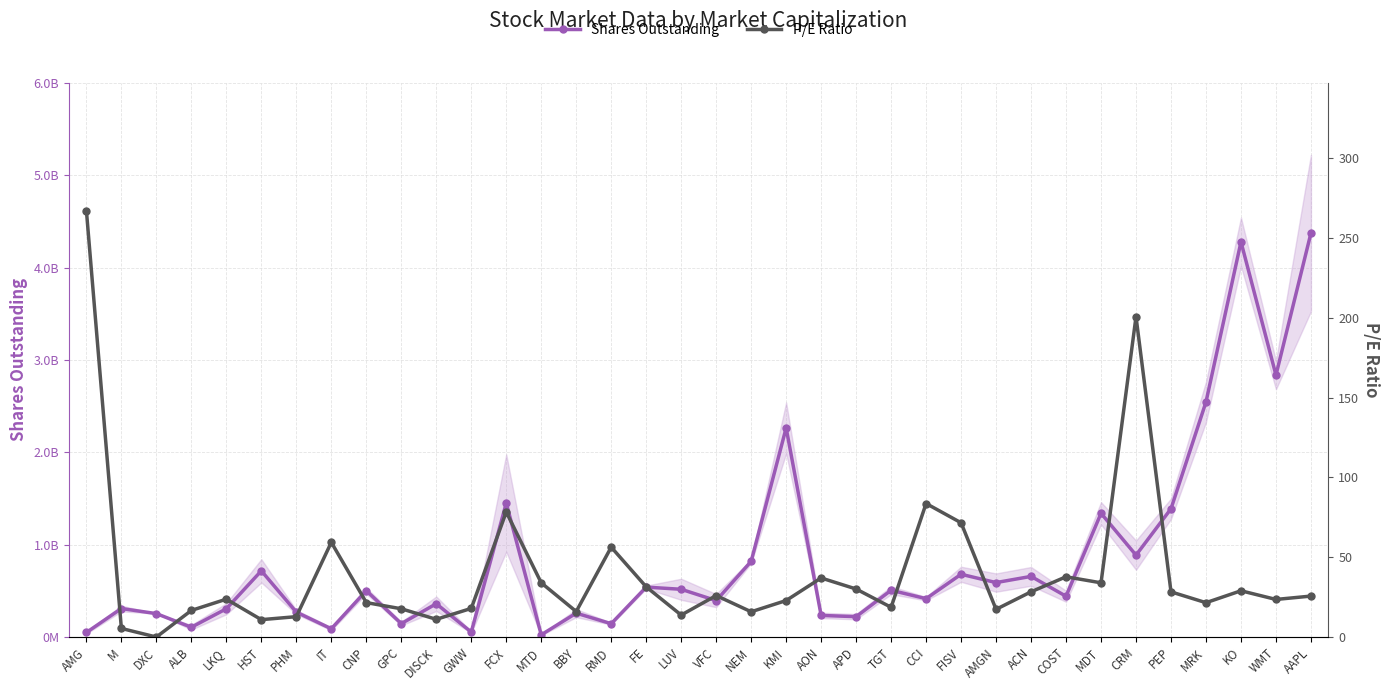

What is the label of the 21st point from the left?

KMI